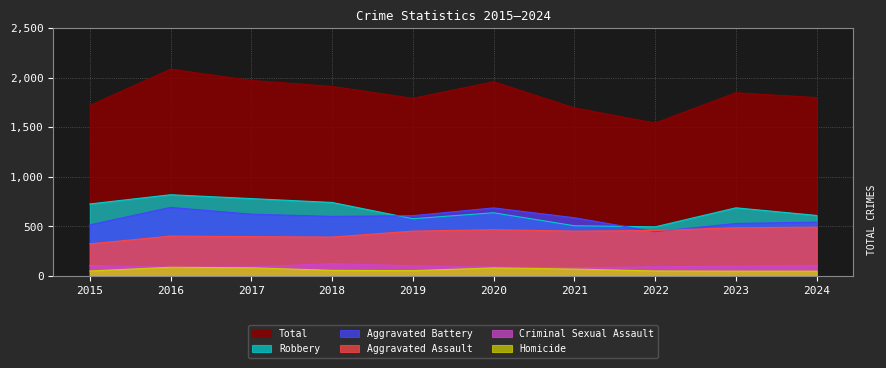

Rank the series by their maximum value, from lowest to highest.

Homicide, Criminal Sexual Assault, Aggravated Assault, Aggravated Battery, Robbery, Total